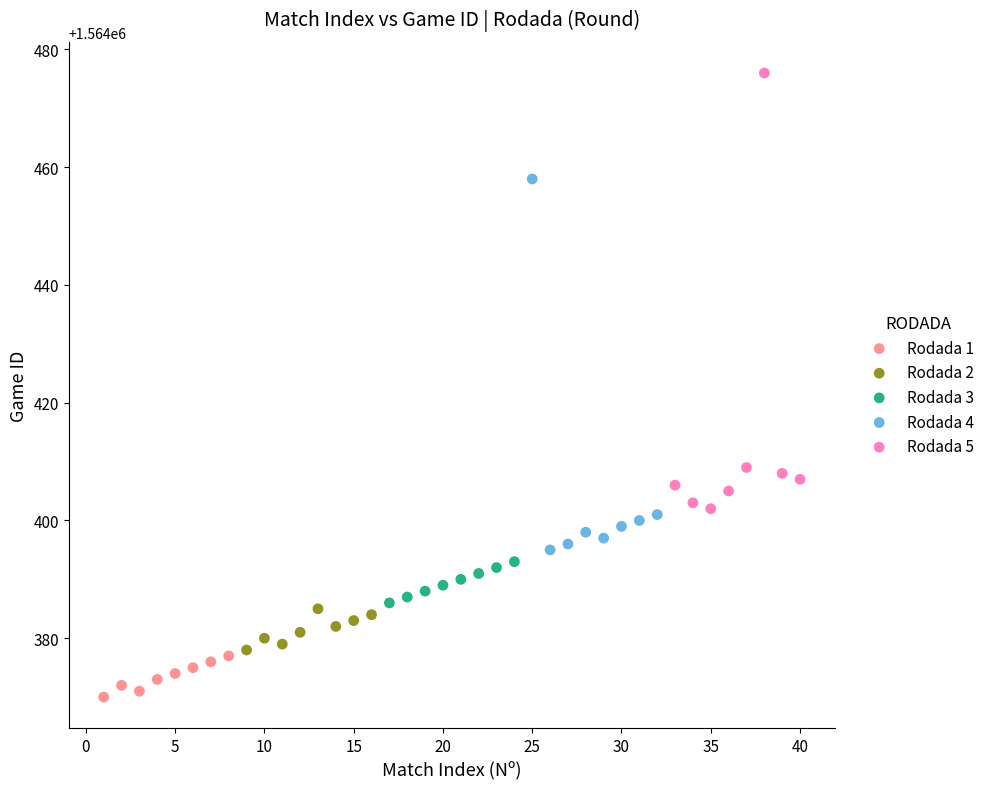

What are all the series names shown in the legend?

Rodada 1, Rodada 2, Rodada 3, Rodada 4, Rodada 5